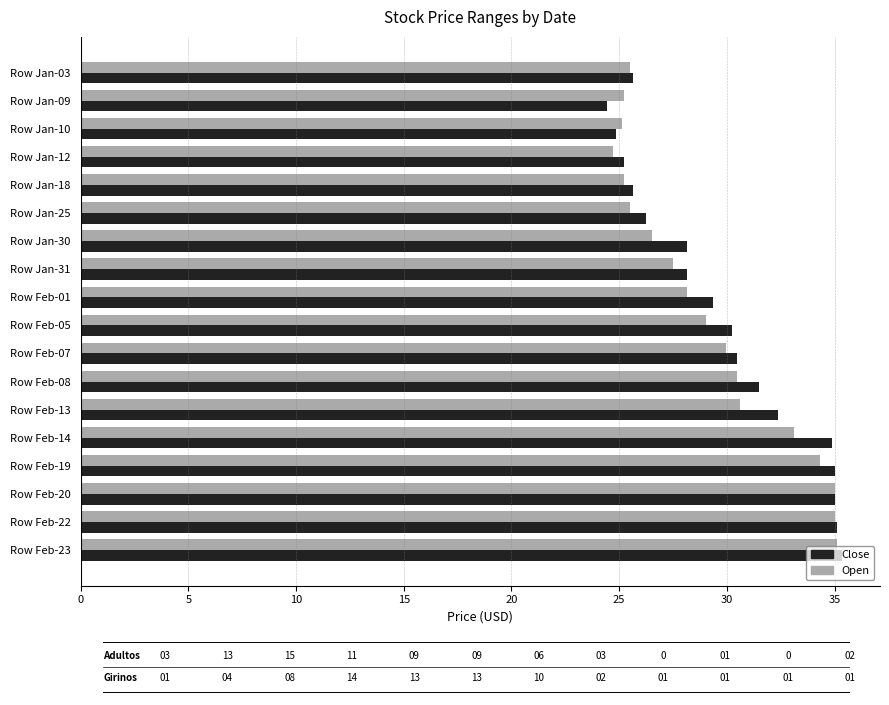

At which label is Close closest to 29?

Row Feb-01